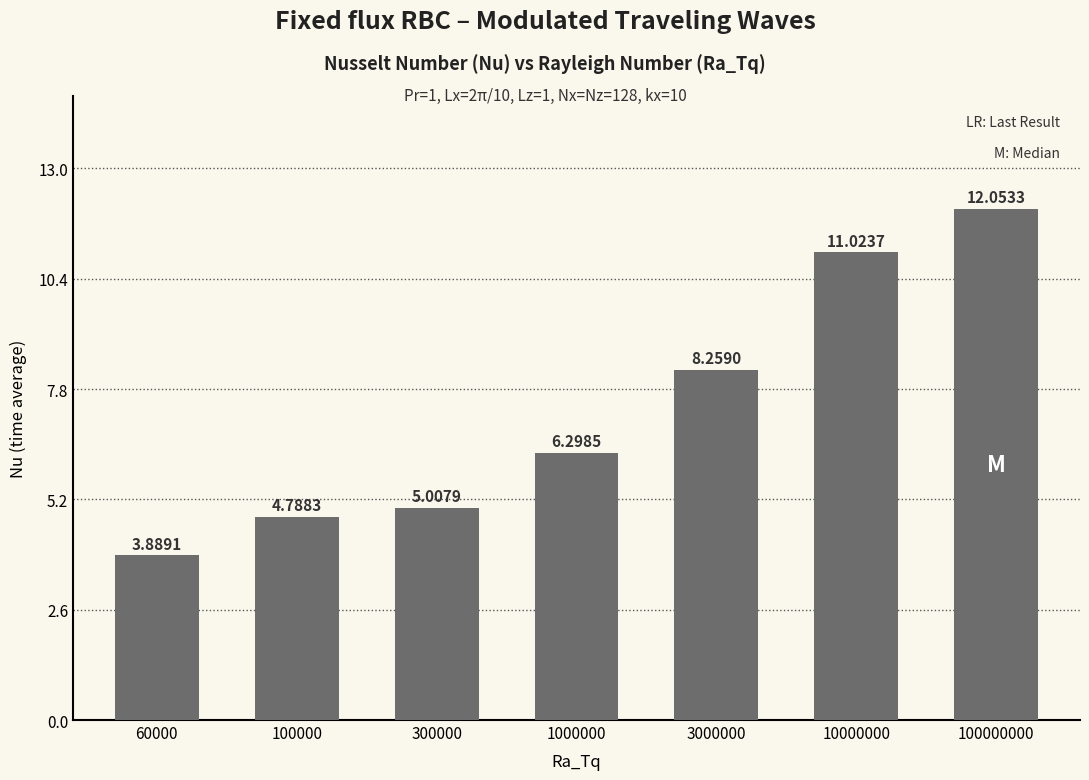

Approximately how many times larger is the value at 100000 compared to 1000000?

0.8